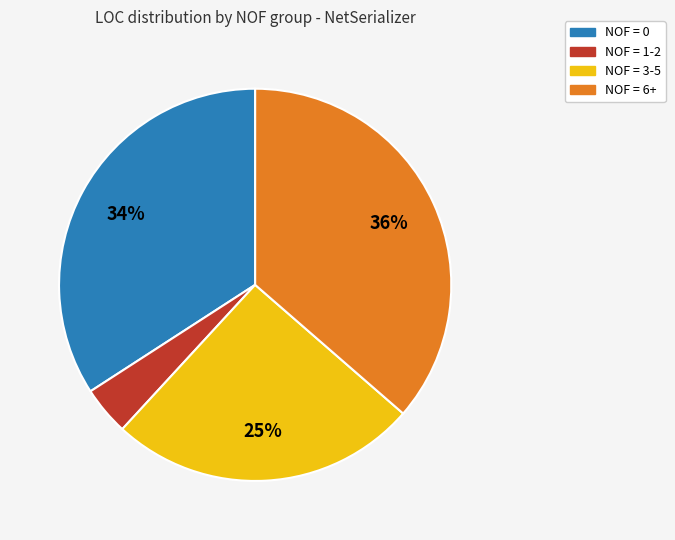

Does any single category account for the majority?

No